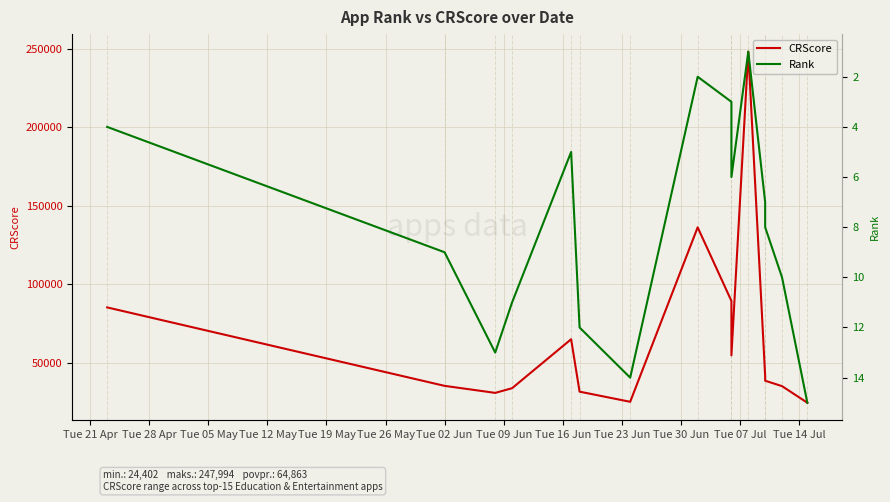

Is the value of CRScore at Tue 14 Jul greater than the value of Rank at Tue 14 Jul?

Yes